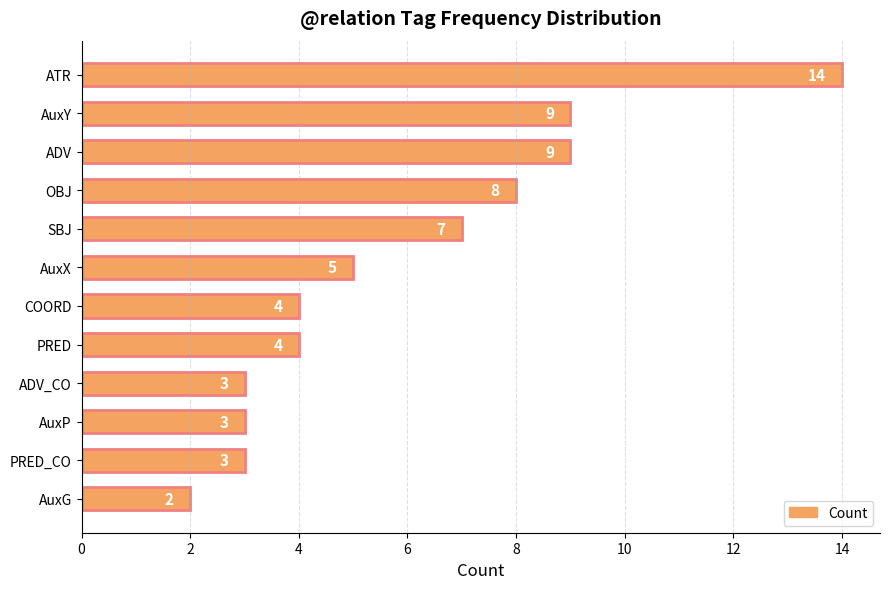

Are the bars grouped side by side (vs. stacked)?

No